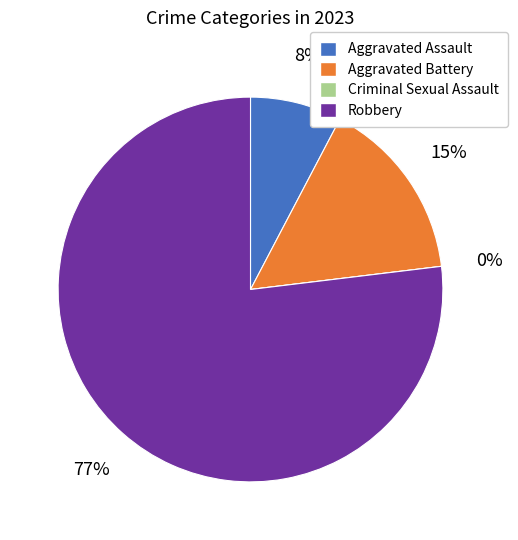

Does any single category account for the majority?

Yes